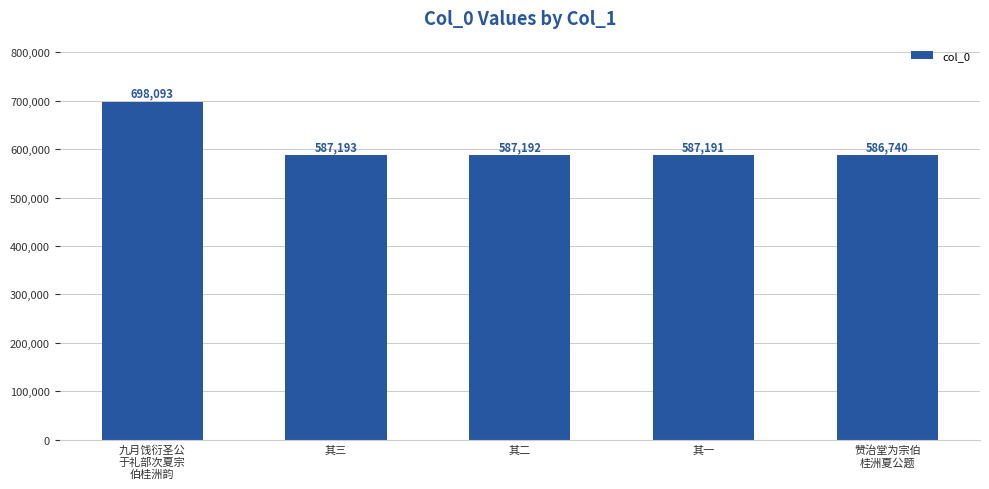

What position from the left is 九月饯衍圣公
于礼部次夏宗
伯桂洲韵?

1